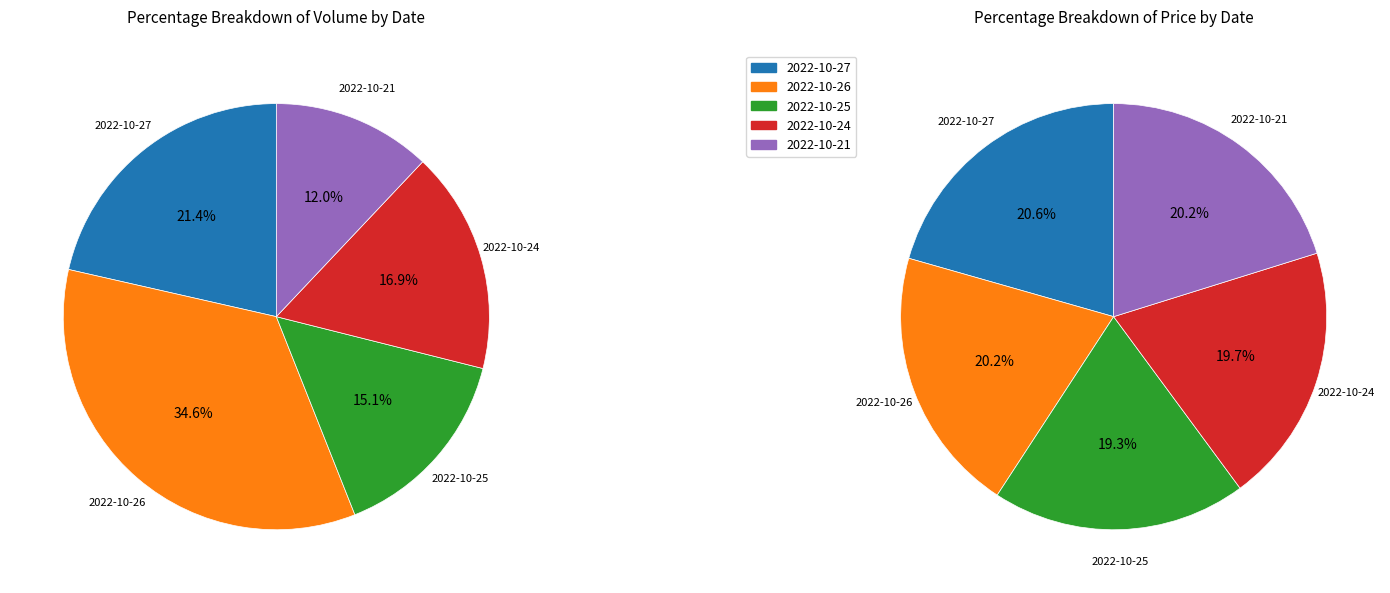

To the nearest percent, what portion does 2022-10-24 represent?

17%